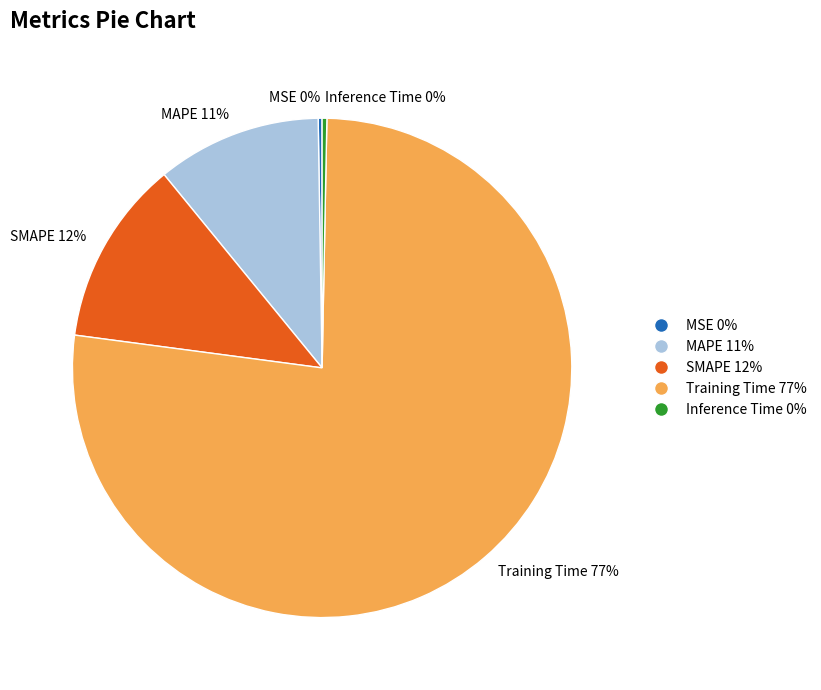

To the nearest percent, what is the difference between the largest and smallest slice percentages?

77%